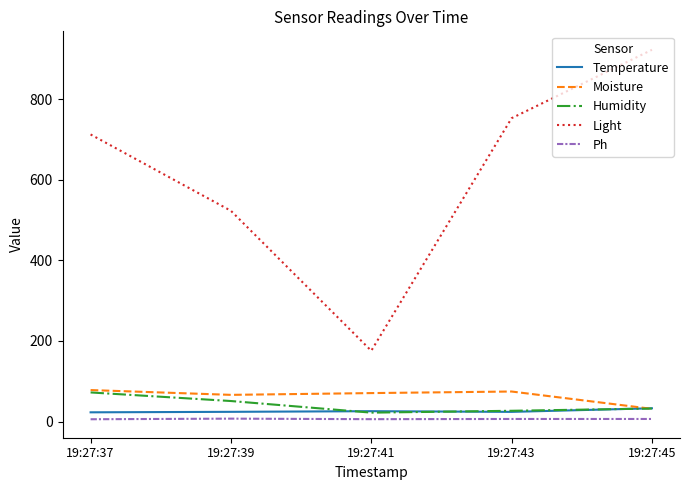

What is the lowest value of the Ph series?

5.8